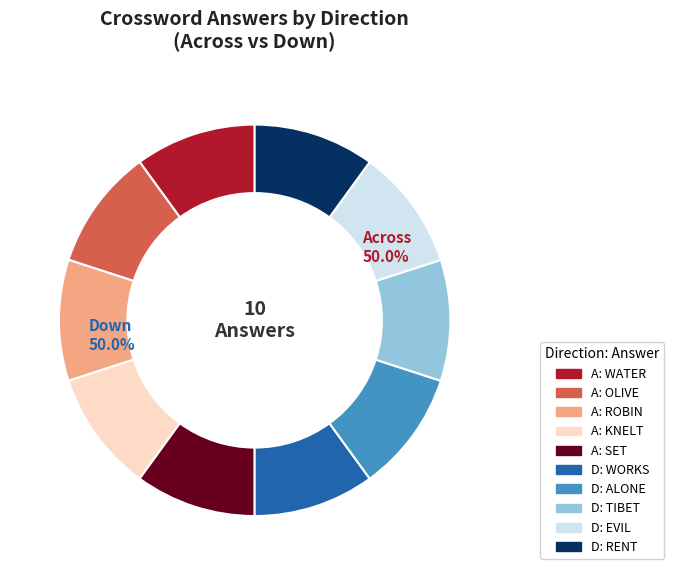

Between EVIL and ALONE, which is larger?

EVIL